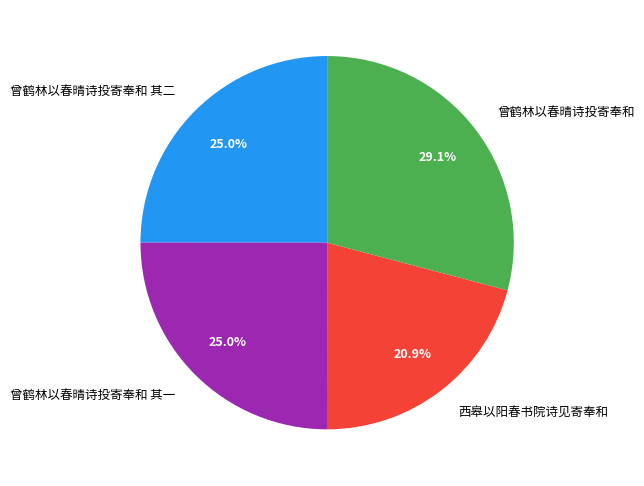

What portion of the pie excludes 西皋以阳春书院诗见寄奉和?

79.1%